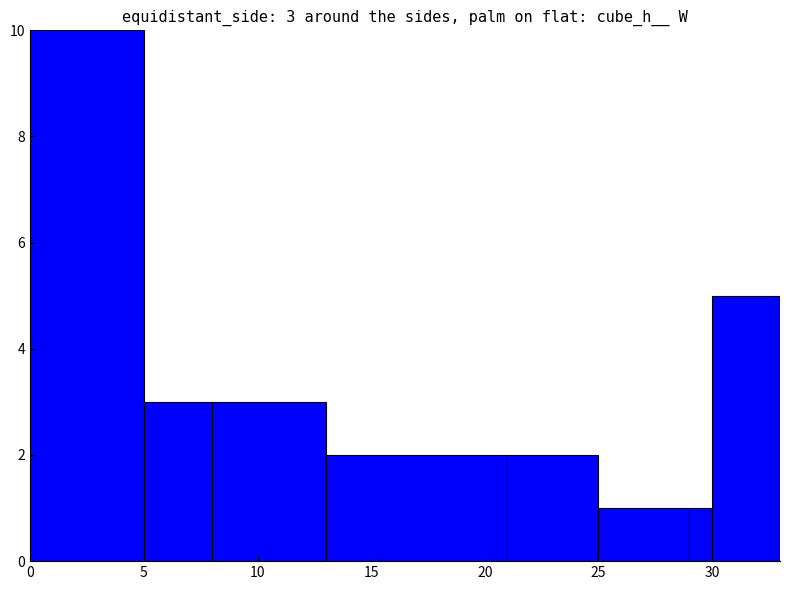

Reading left to right, list all the values displayed in this chart.

10	3	3	2	2	1	1	5